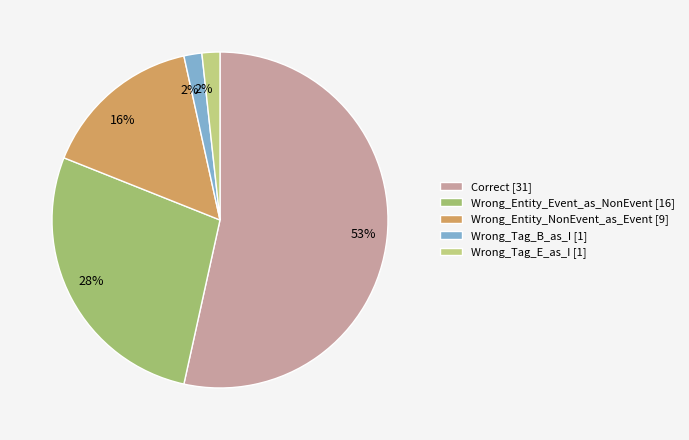

Is Wrong_Tag_E_as_I the majority of the pie?

No